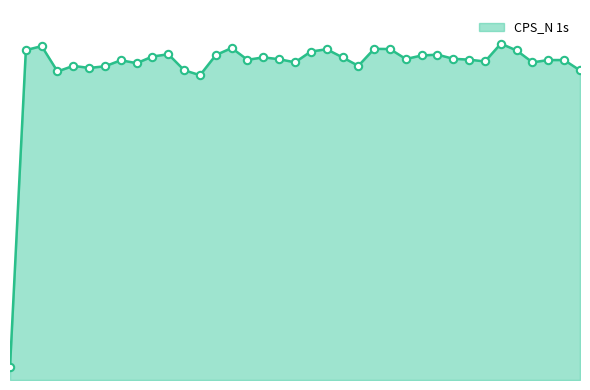

What is the change in value from 408.65 to 407.6?

-30.4